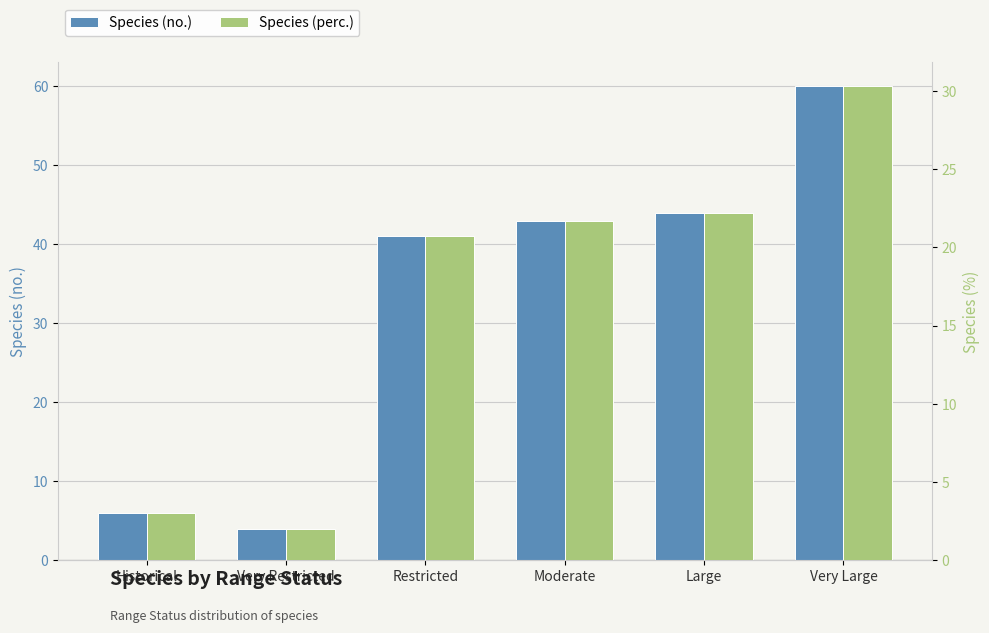

Which series has the widest spread of values?

Species (no.)